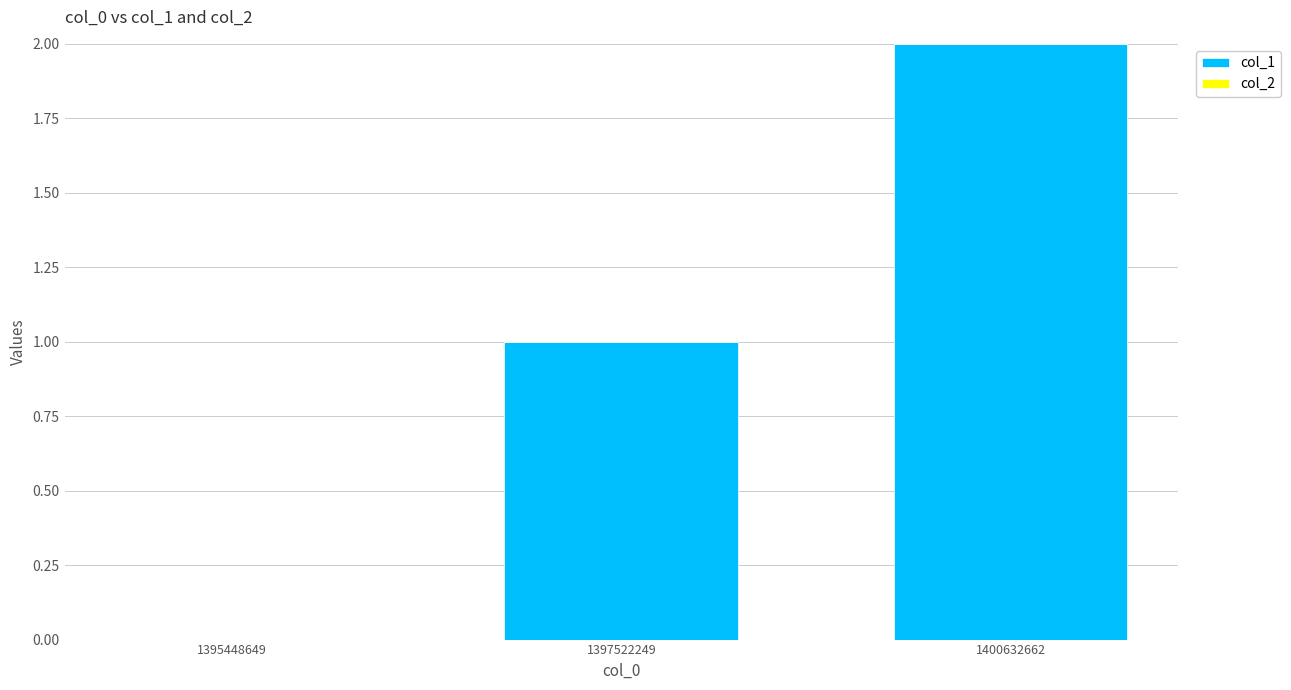

How many data points does each series have?

3